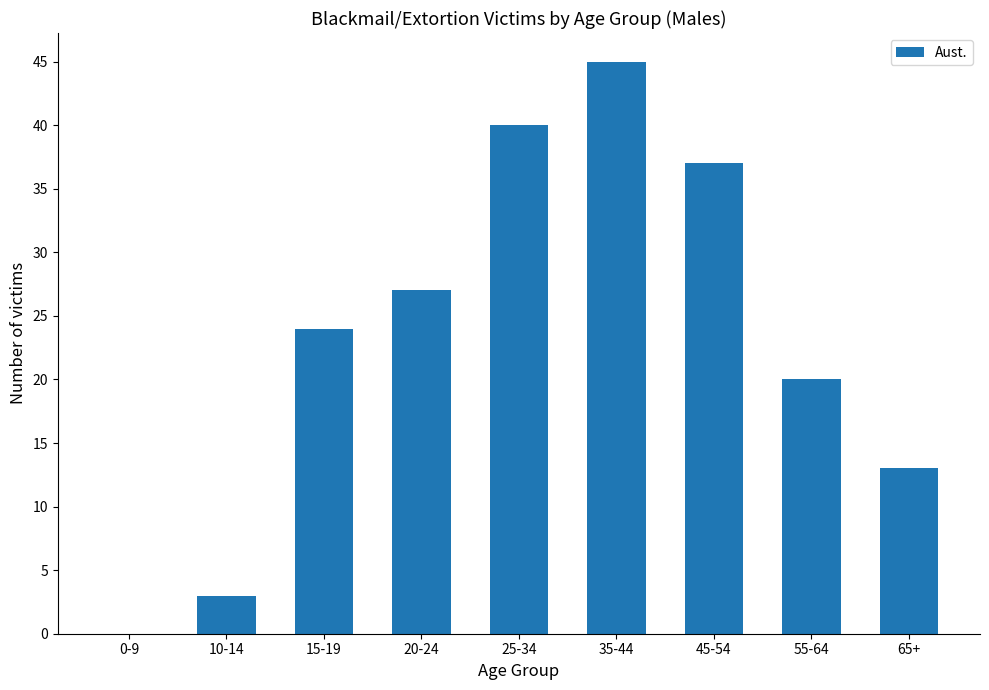

Between 35-44 and 55-64, which is larger?

35-44